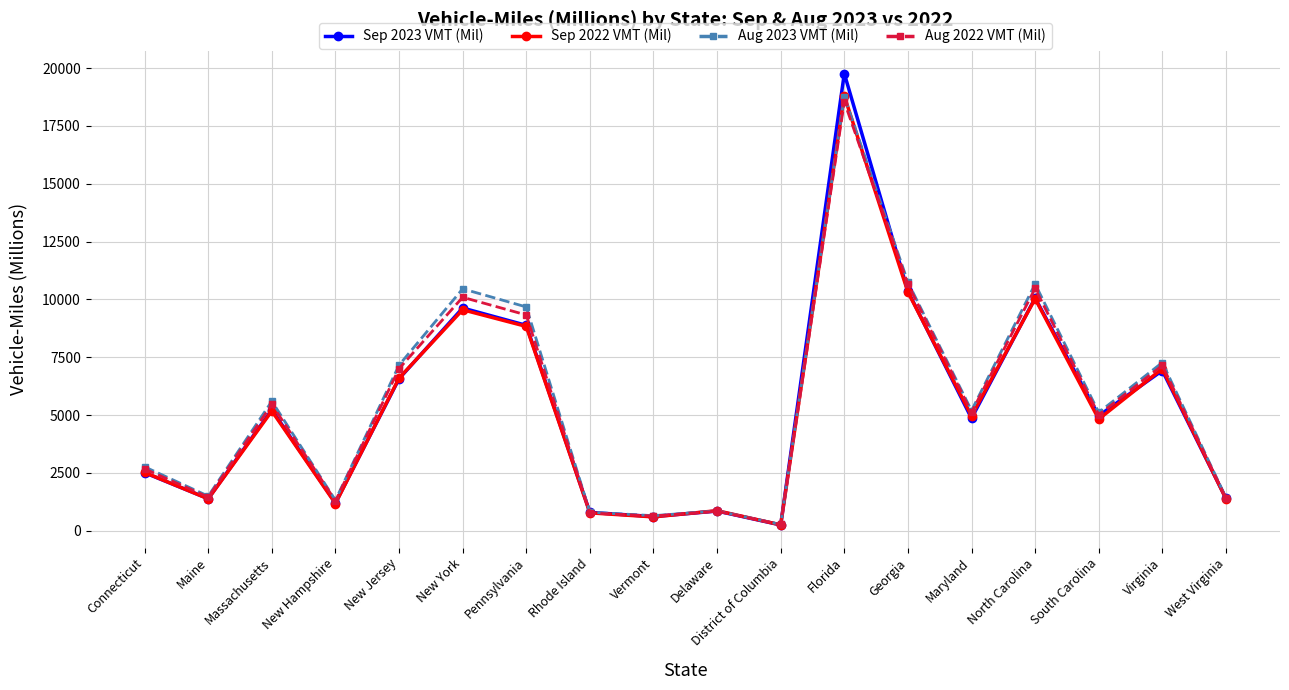

Which category has the lowest value in the Sep 2023 VMT (Mil) series?

District of Columbia